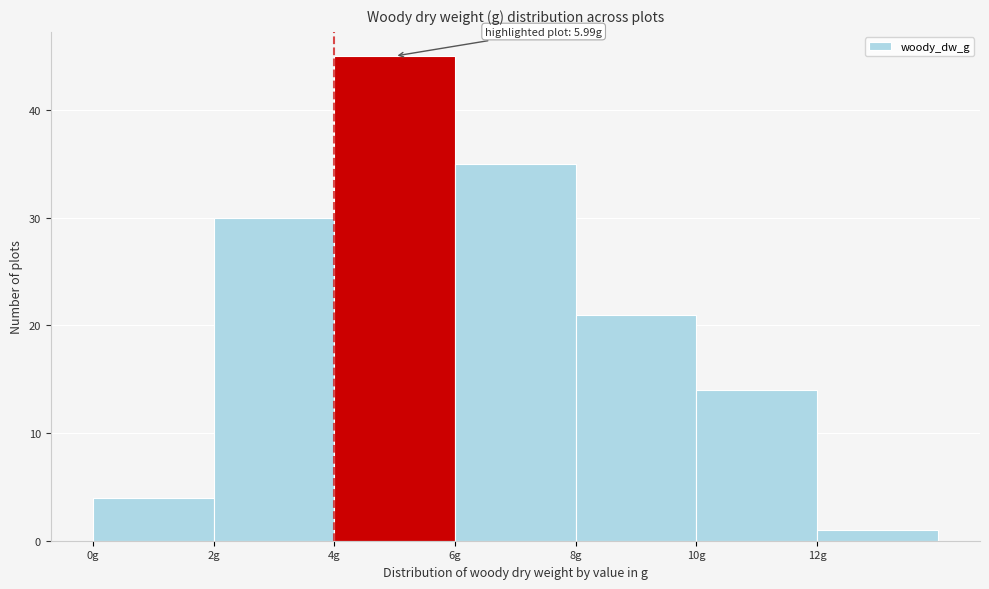

Over which range of the x-axis is the bar tallest?

4 to 6